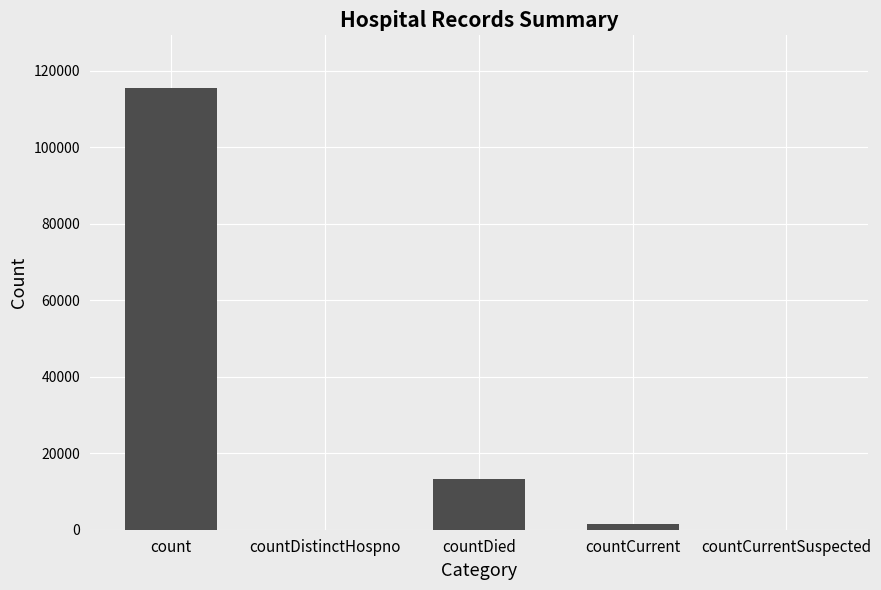

What is the sum of all values?

130105